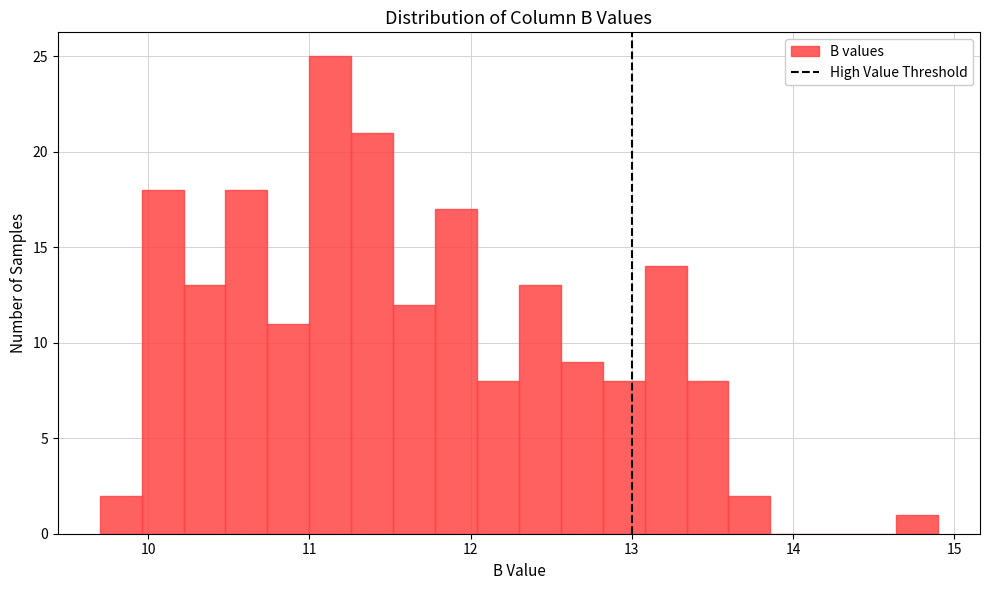

Read against the x-axis, roughly where is the centre of the tallest bar?

11.1